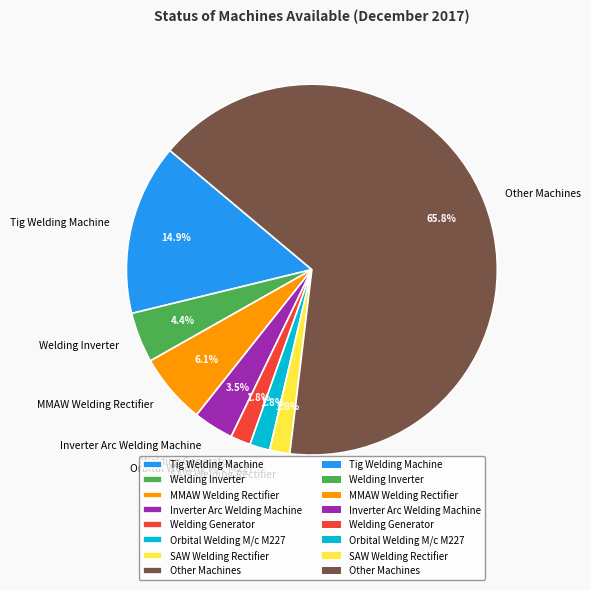

To the nearest percent, what is the average slice percentage?

12%